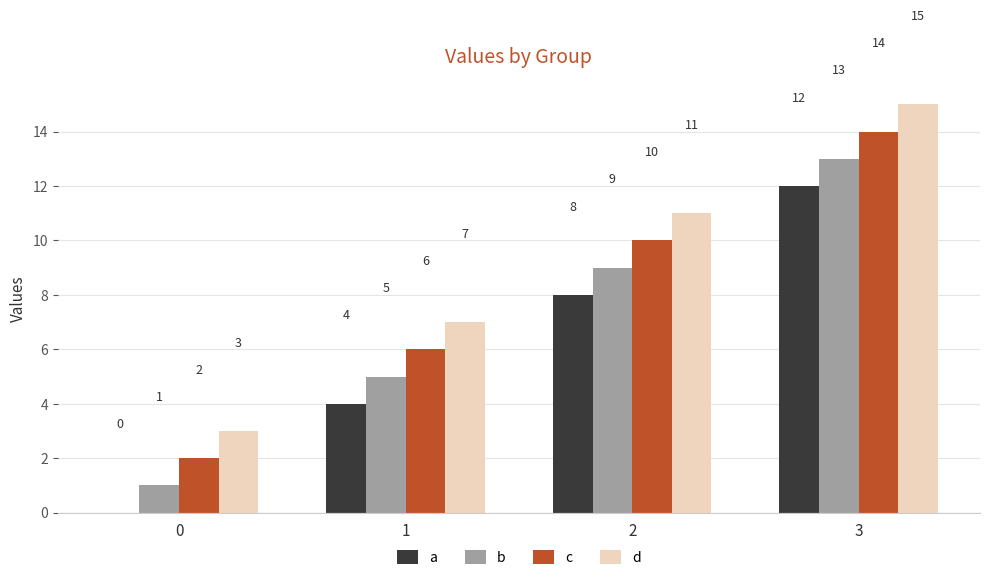

Reading left to right, what are all the values shown in this chart?

a: 0=0	1=4	2=8	3=12
b: 0=1	1=5	2=9	3=13
c: 0=2	1=6	2=10	3=14
d: 0=3	1=7	2=11	3=15